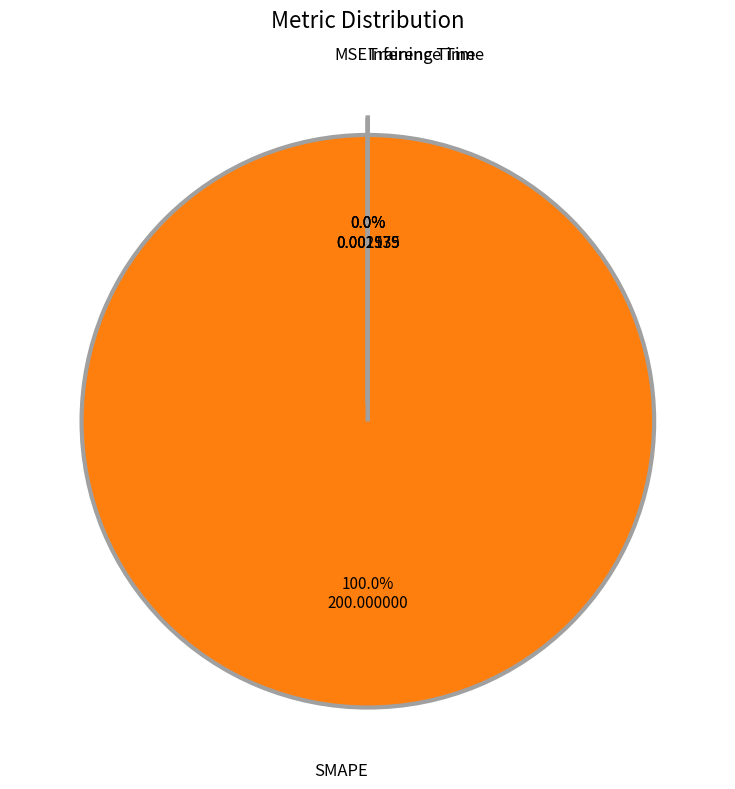

To the nearest percent, what is the average slice percentage?

25%